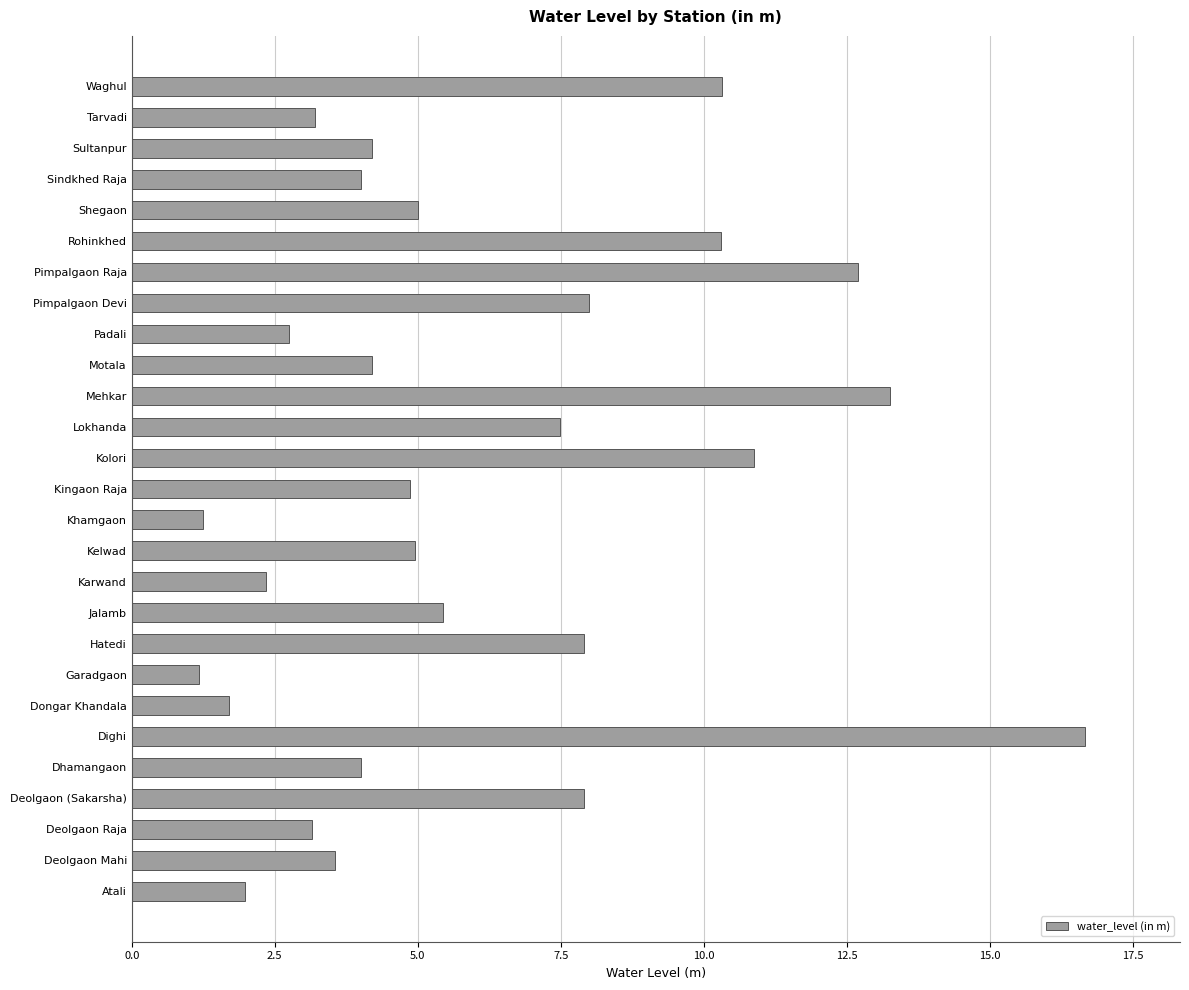

Which has a higher value, Dongar Khandala or Dhamangaon?

Dhamangaon